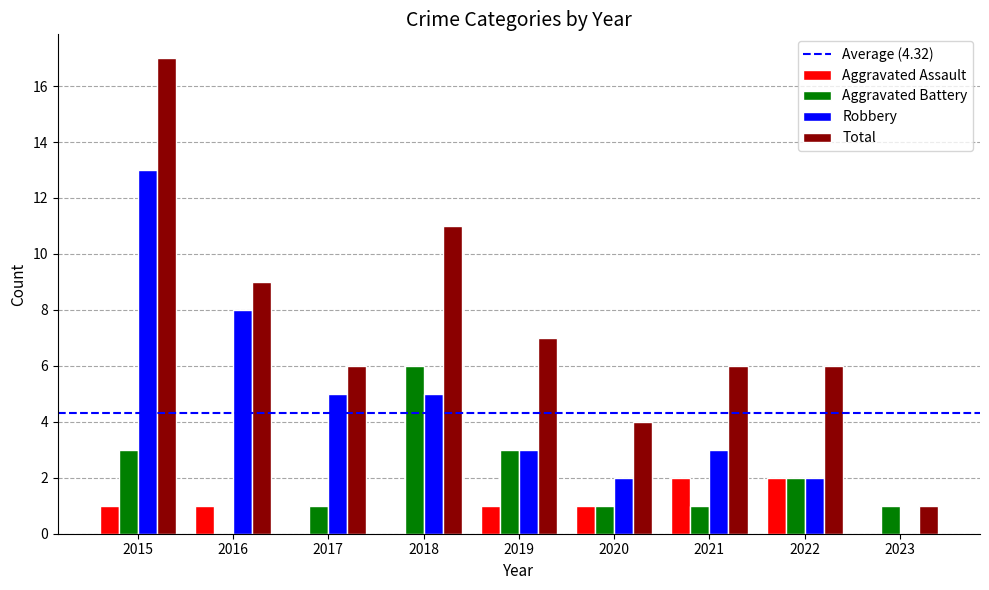

Which series has the largest range (max minus min)?

Total